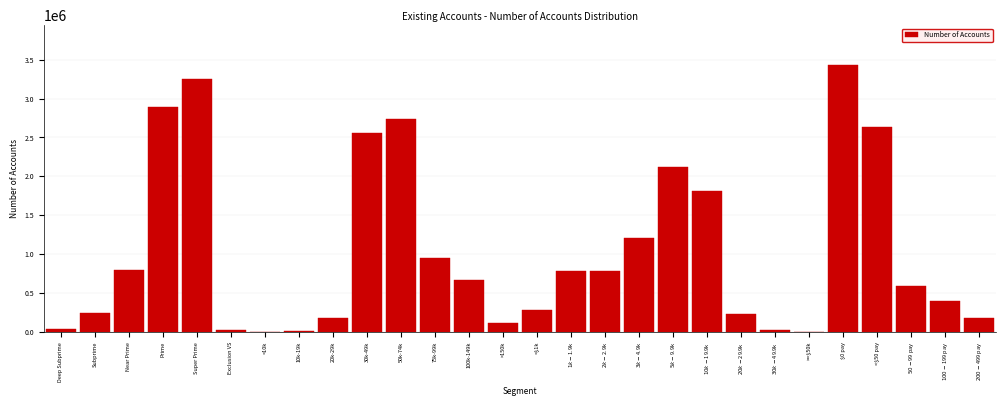

What is the greatest value displayed?

3430108